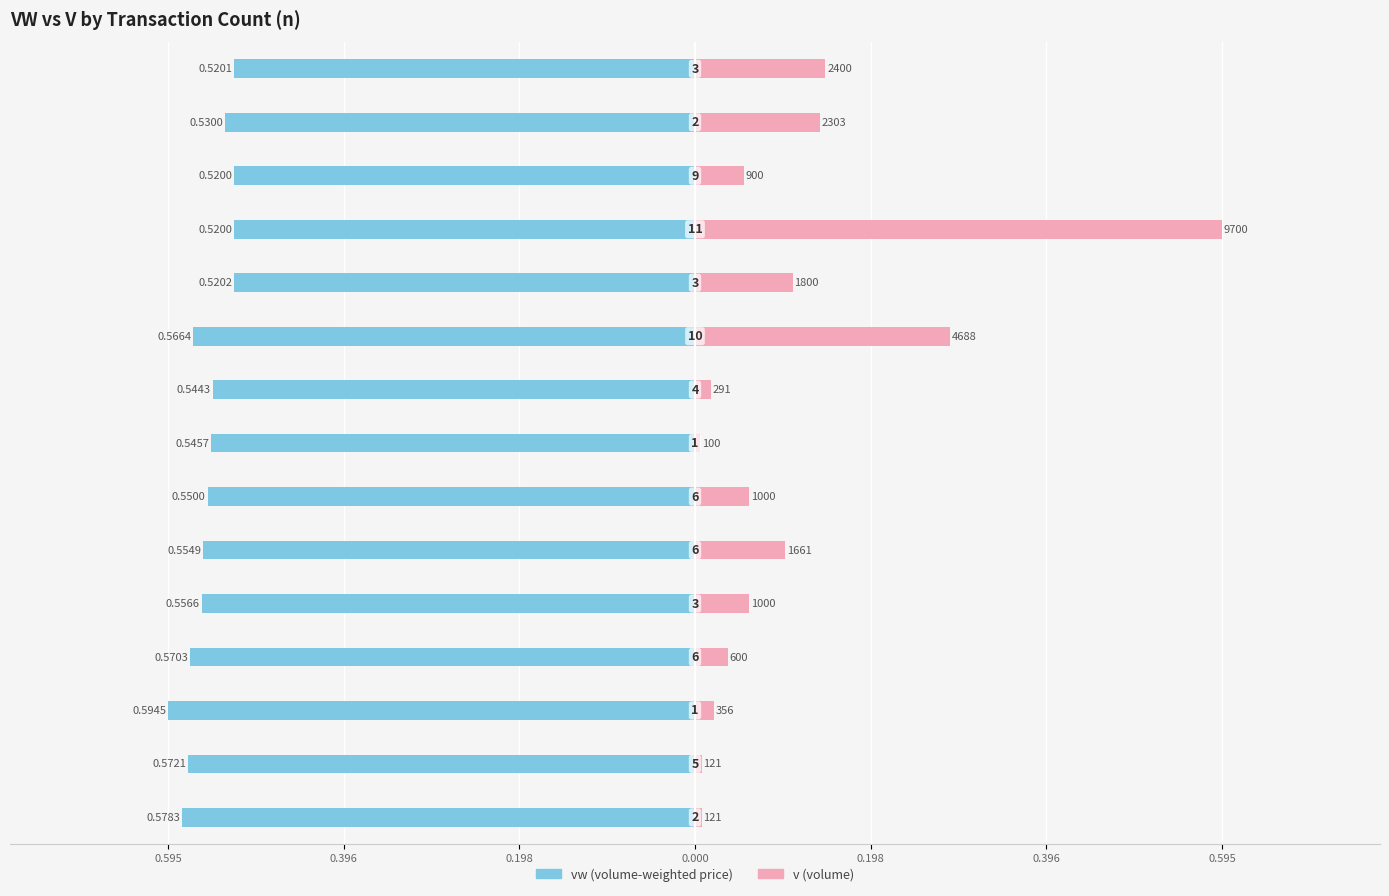

How many distinct data groups are displayed?

2